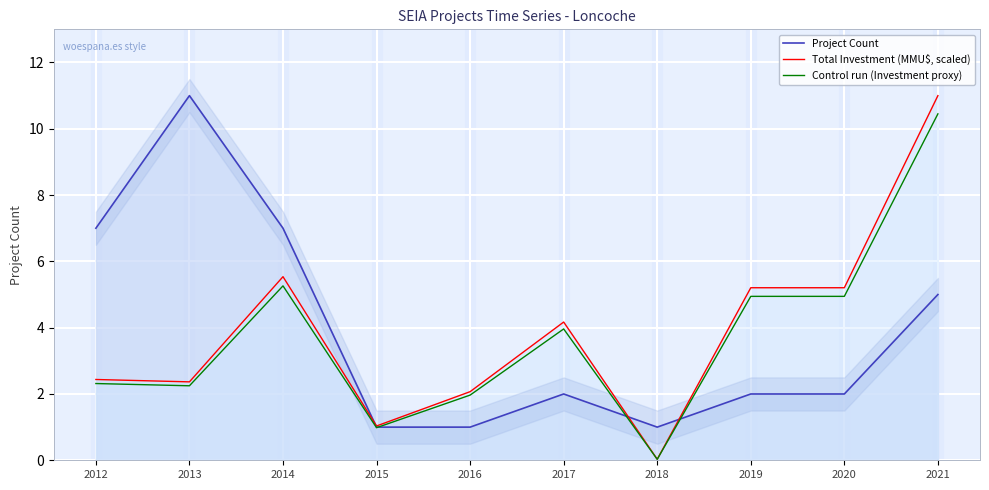

True or false: Total Investment (MMU$, scaled) and Control run (Investment proxy) intersect in this chart.

False